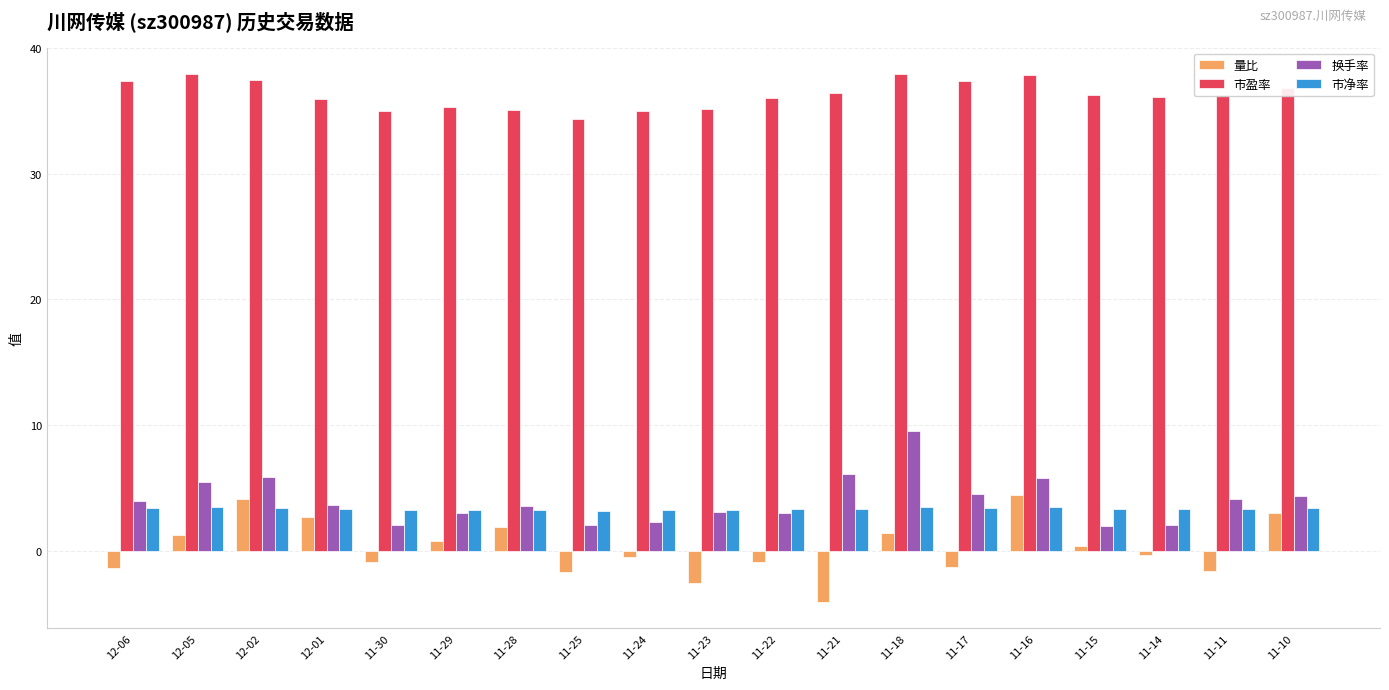

What position from the right is 11-15?

4